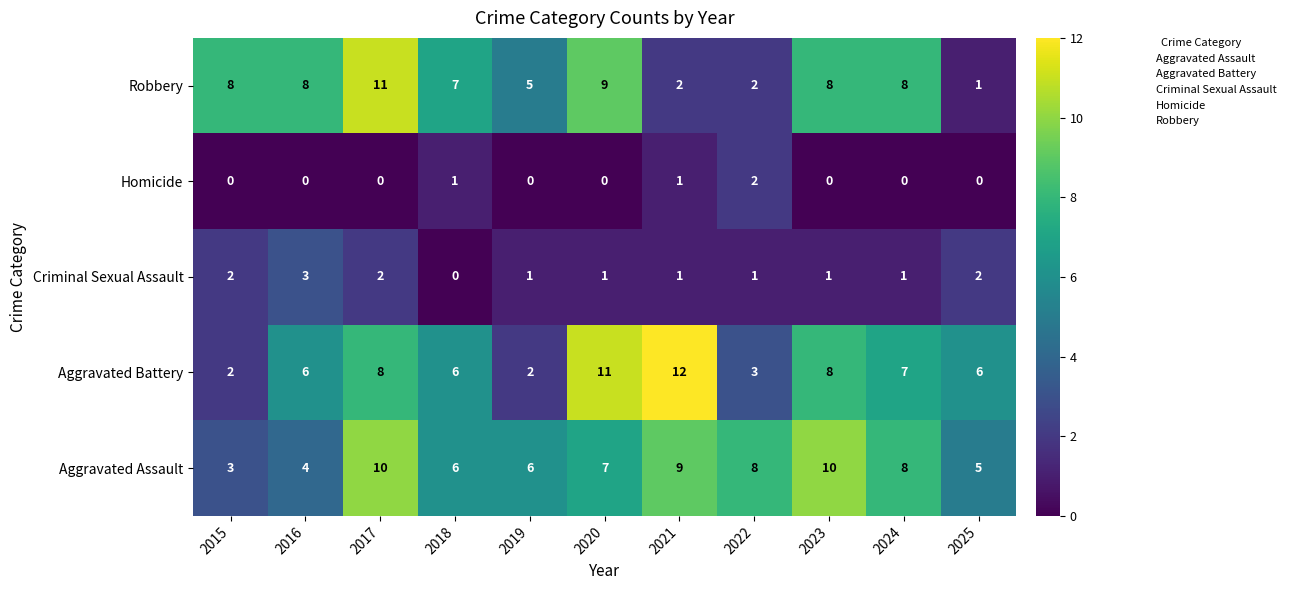

What is the greatest value displayed?

12